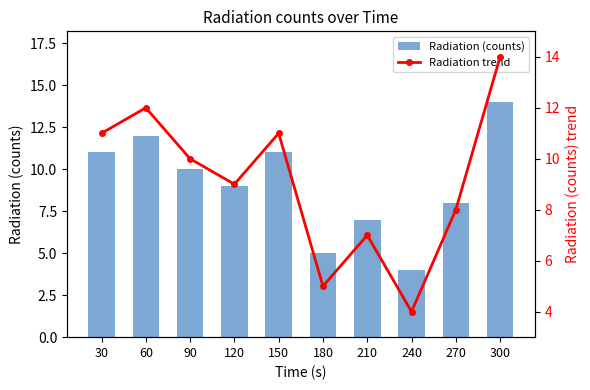

The value of Radiation trend at 210 is 10. True or false?

False